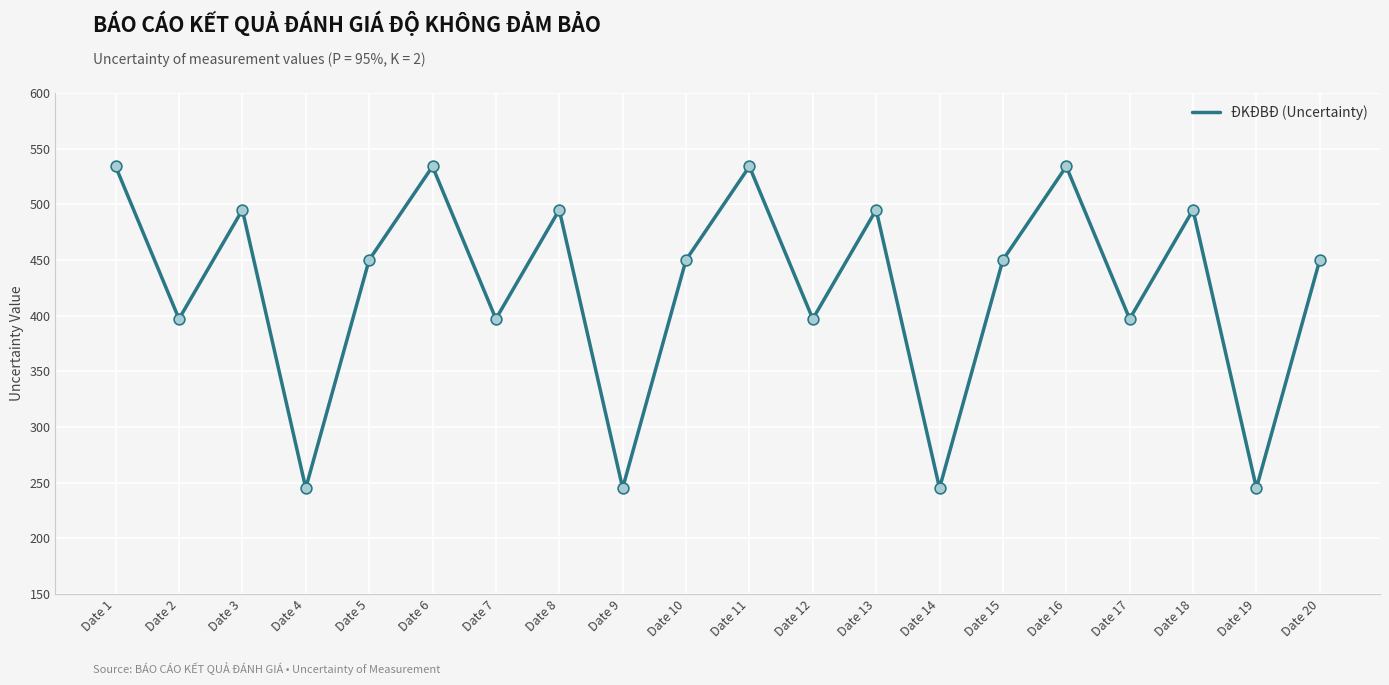

Approximately how many times larger is the value at Date 20 compared to Date 15?

1.0